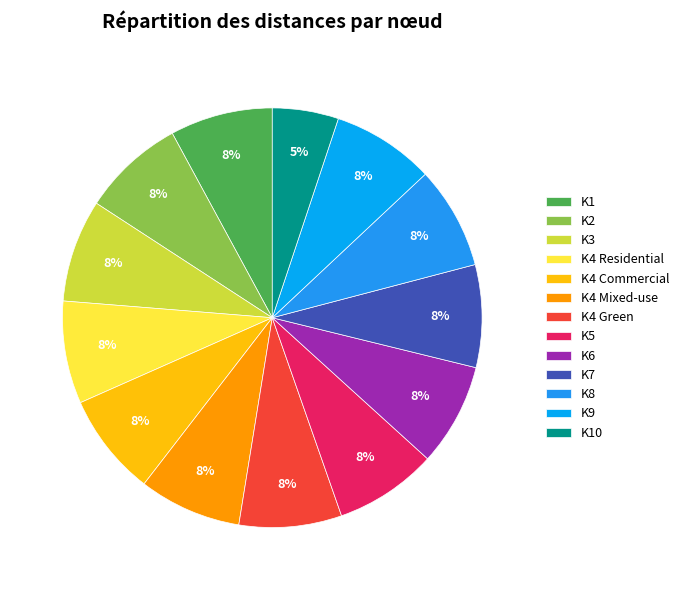

What is the smallest slice in the pie chart?

K10